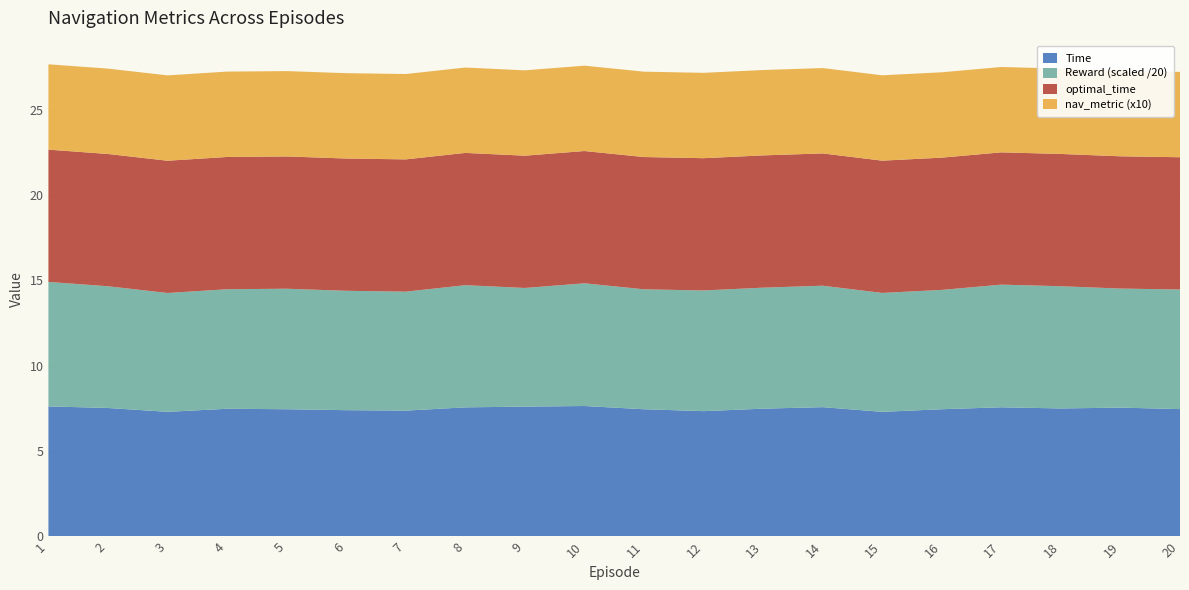

Reading left to right, list all the values displayed in this chart.

Time: 7.6	7.5	7.3	7.5	7.5	7.4	7.4	7.6	7.6	7.6	7.5	7.3	7.5	7.6	7.3	7.5	7.6	7.5	7.5	7.5
Reward: 145.8	142.6	139.2	140.0	141.2	139.8	139.4	143.1	139.0	143.8	140.5	141.4	141.7	142.3	139.3	139.8	143.7	143.2	139.5	140.1
optimal_time: 7.7	7.7	7.7	7.7	7.7	7.7	7.7	7.7	7.7	7.7	7.7	7.7	7.7	7.7	7.7	7.7	7.7	7.7	7.7	7.7
nav_metric: 0.5	0.5	0.5	0.5	0.5	0.5	0.5	0.5	0.5	0.5	0.5	0.5	0.5	0.5	0.5	0.5	0.5	0.5	0.5	0.5